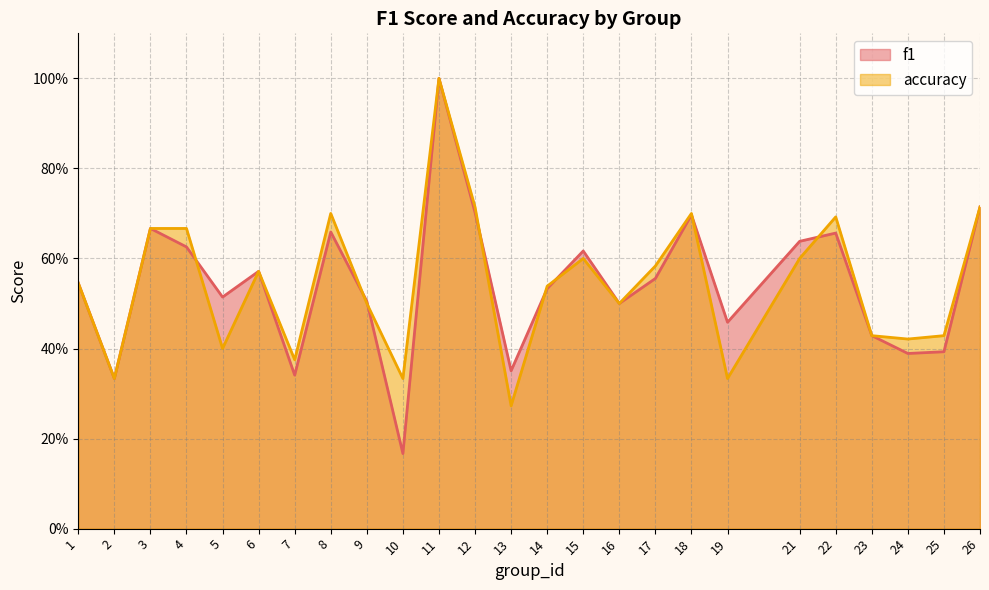

List the series in order of their peak value, highest first.

f1, accuracy